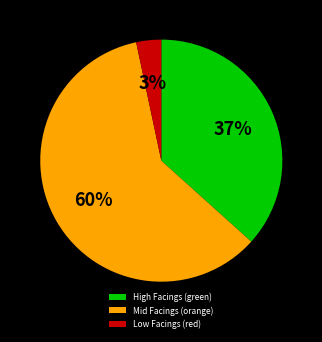

How many slices are in this pie chart?

3